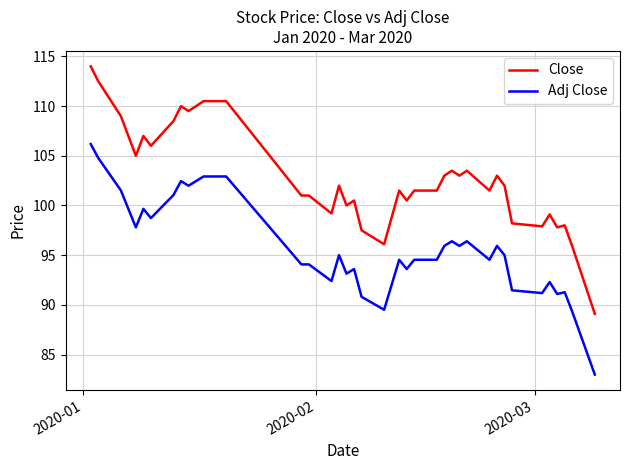

Which series has the widest spread of values?

Close